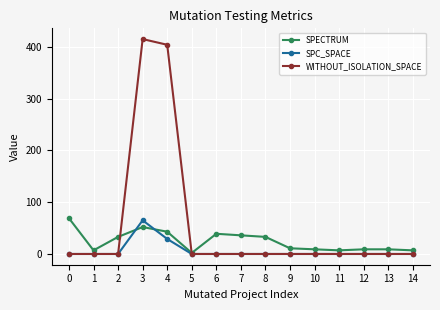

At which category does SPECTRUM reach its first local peak?

3